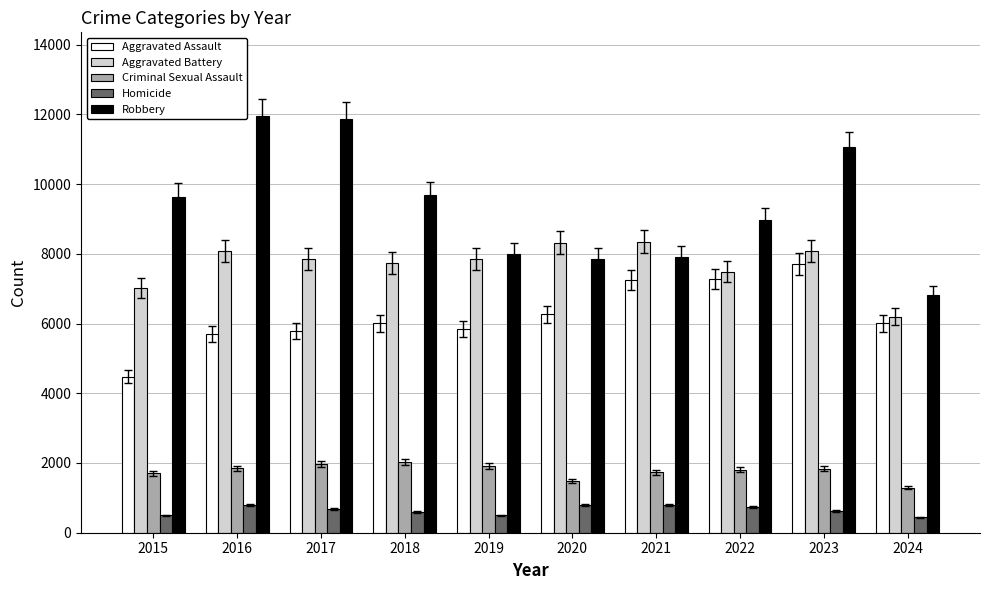

Rank the series by their maximum value, from lowest to highest.

Homicide, Criminal Sexual Assault, Aggravated Assault, Aggravated Battery, Robbery